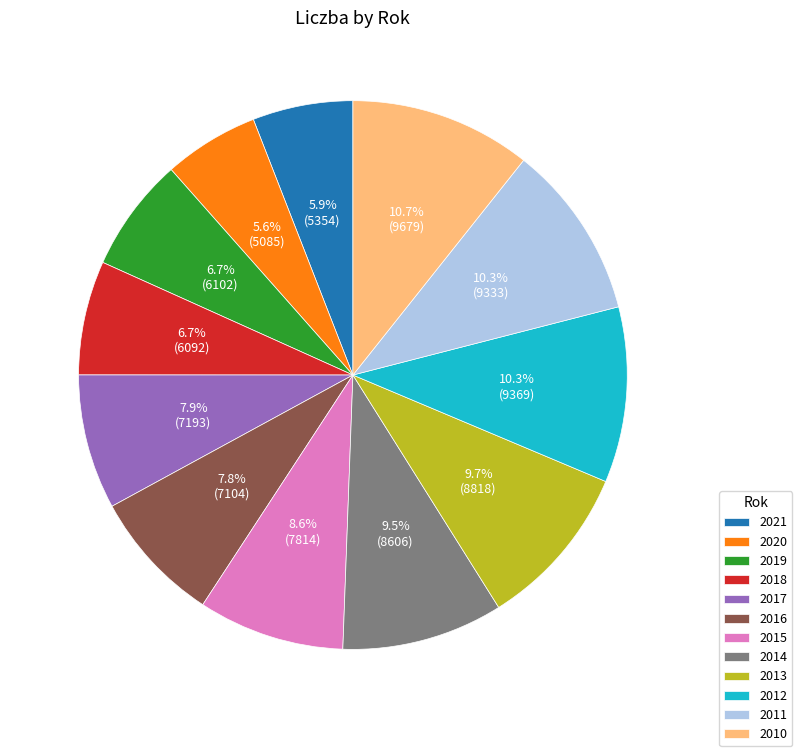

Is 2011 the majority of the pie?

No